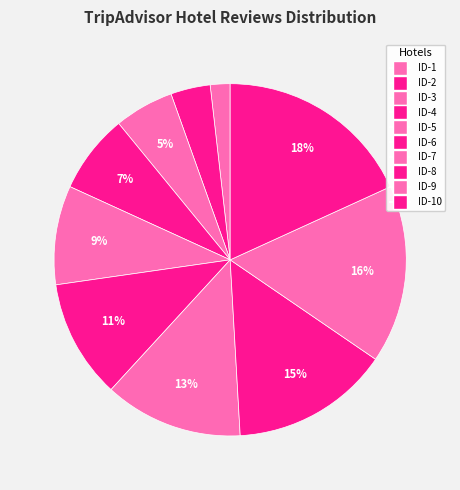

How many segments does this pie chart have?

10